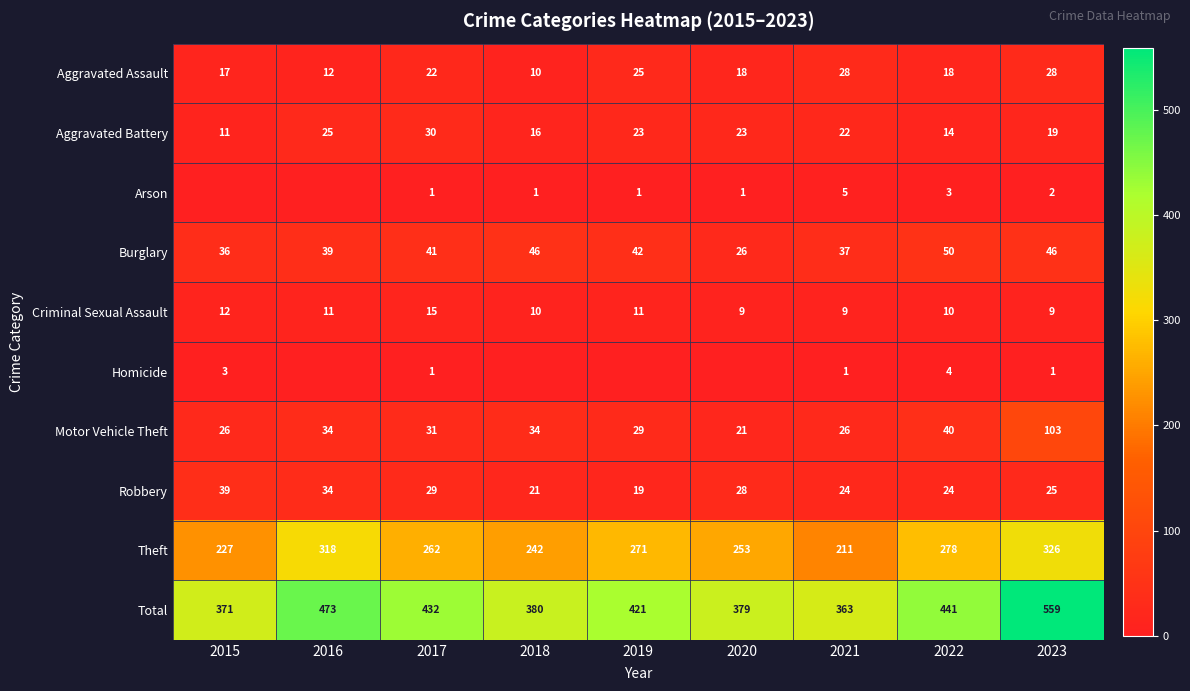

Rank the series by their maximum value, from lowest to highest.

Homicide, Arson, Criminal Sexual Assault, Aggravated Assault, Aggravated Battery, Robbery, Burglary, Motor Vehicle Theft, Theft, Total